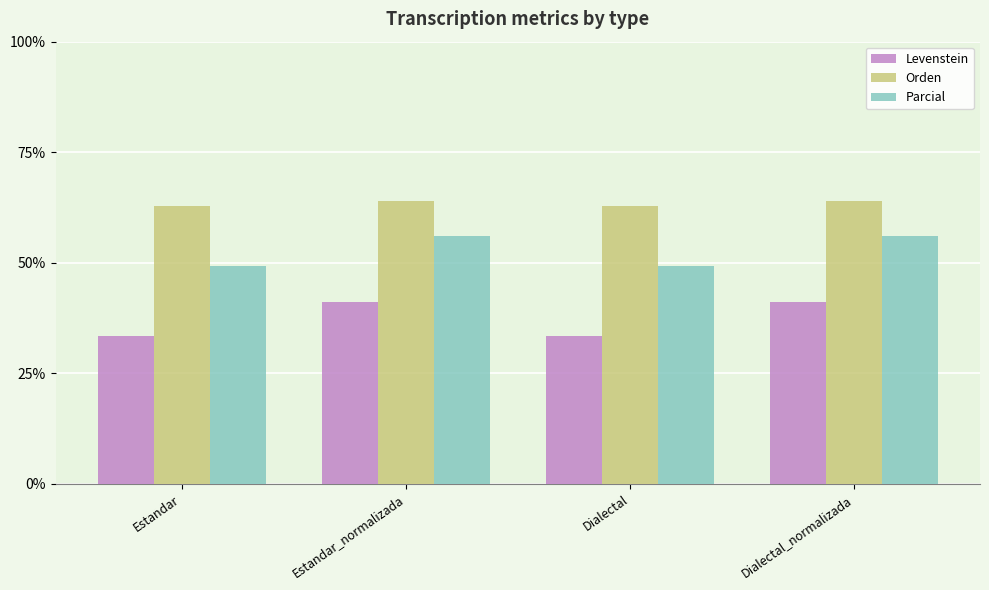

List the series in order of their peak value, lowest first.

Levenstein, Parcial, Orden